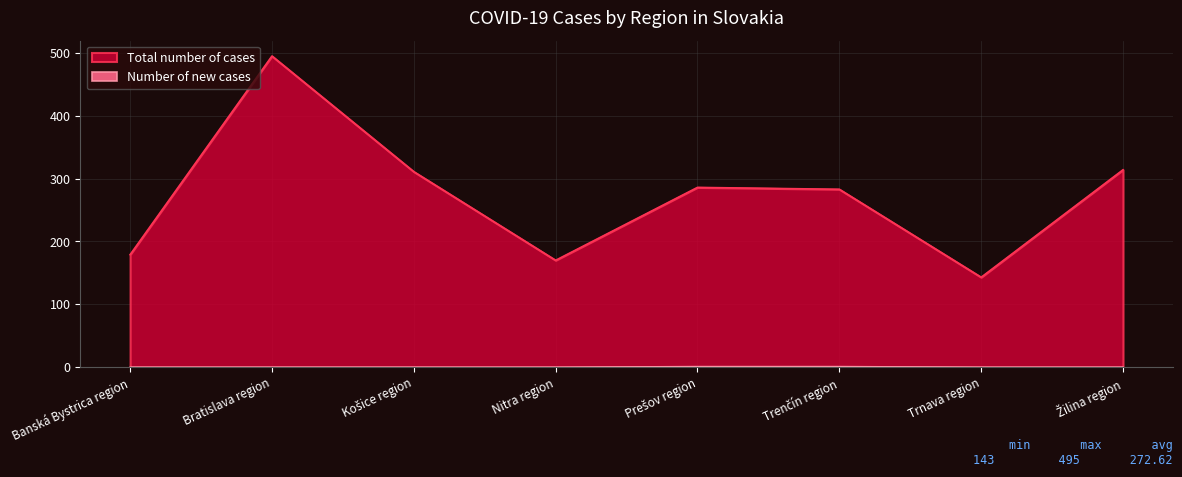

Reading left to right, what are all the values shown in this chart?

Total number of cases: 179	495	311	170	286	283	143	314
Number of new cases: 0	0	0	0	1	1	0	0